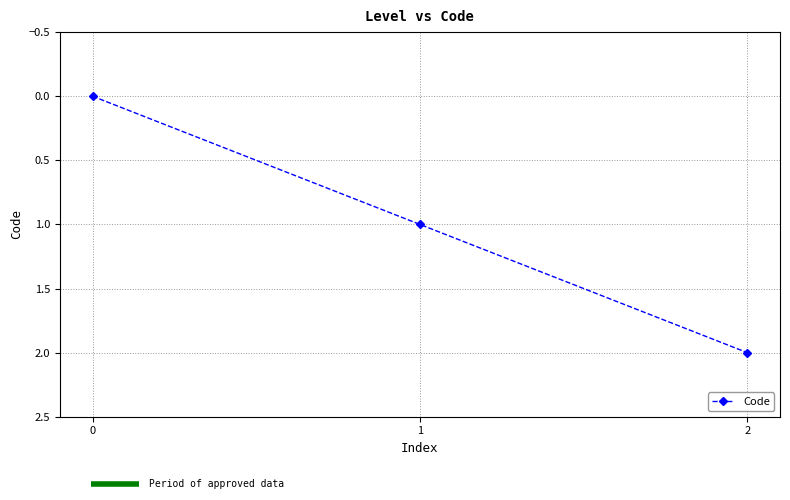

How many lines are shown in the chart?

1